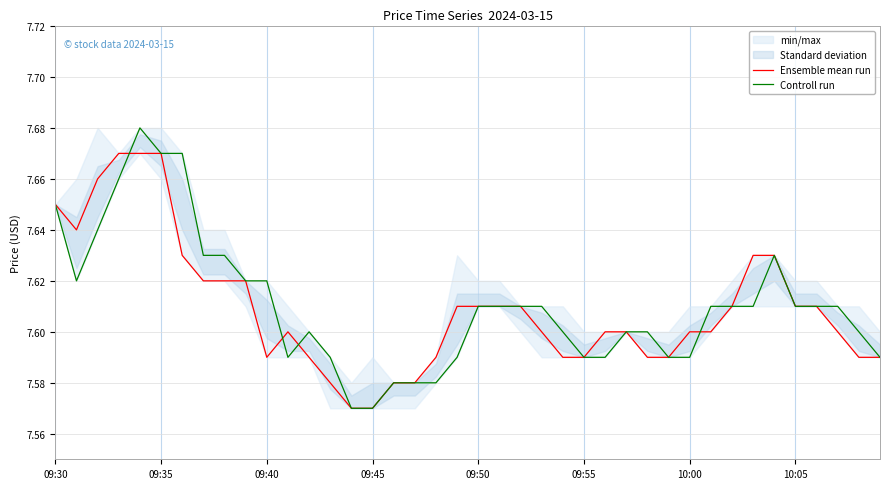

Does the chart display data point markers on the line(s)?

No